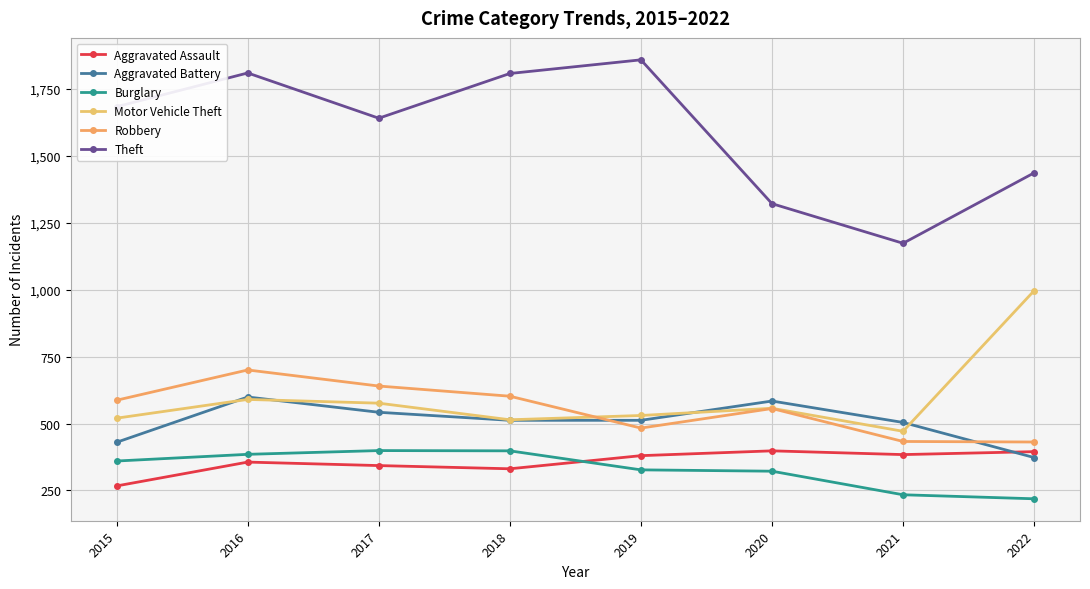

What is the difference between the maximum and minimum values in the Robbery series?

269